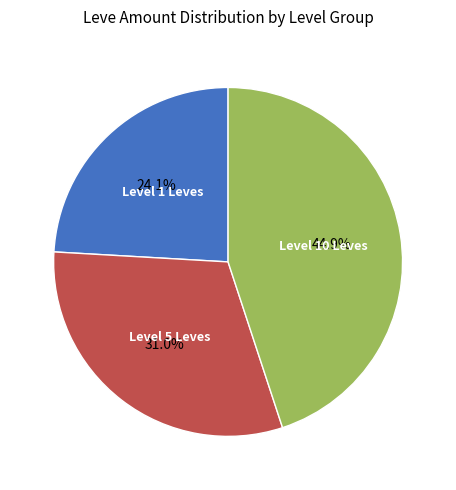

Does any single category account for the majority?

No